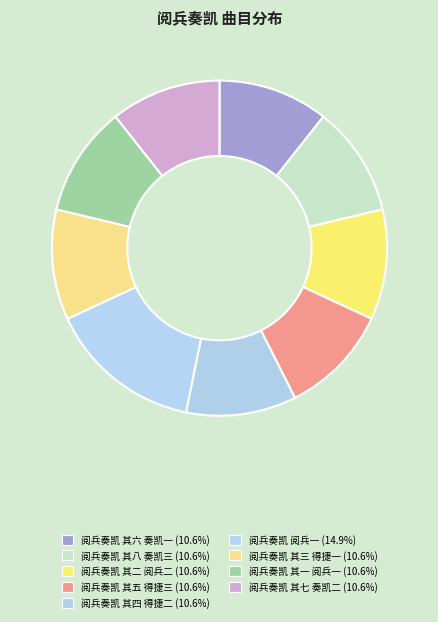

To the nearest percent, what percentage of the pie is 阅兵奏凯 其三 得捷一?

11%